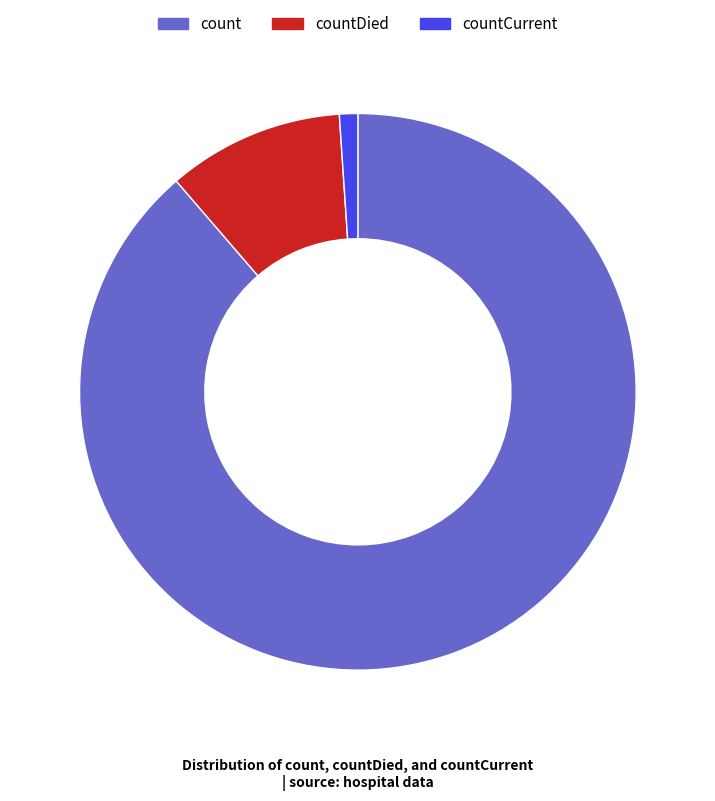

Does count represent more than half of the total?

Yes